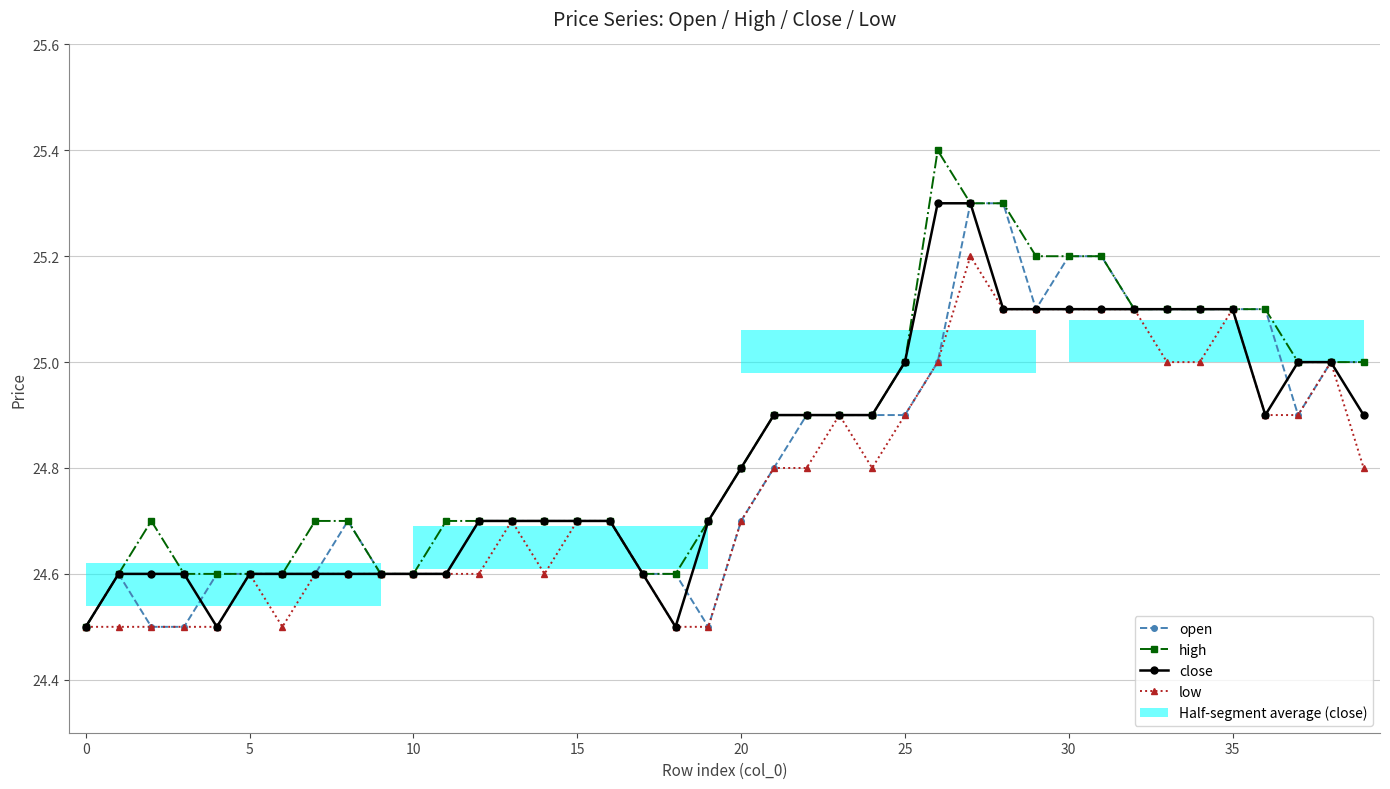

True or false: close has a value of 33.3 at 5.

False